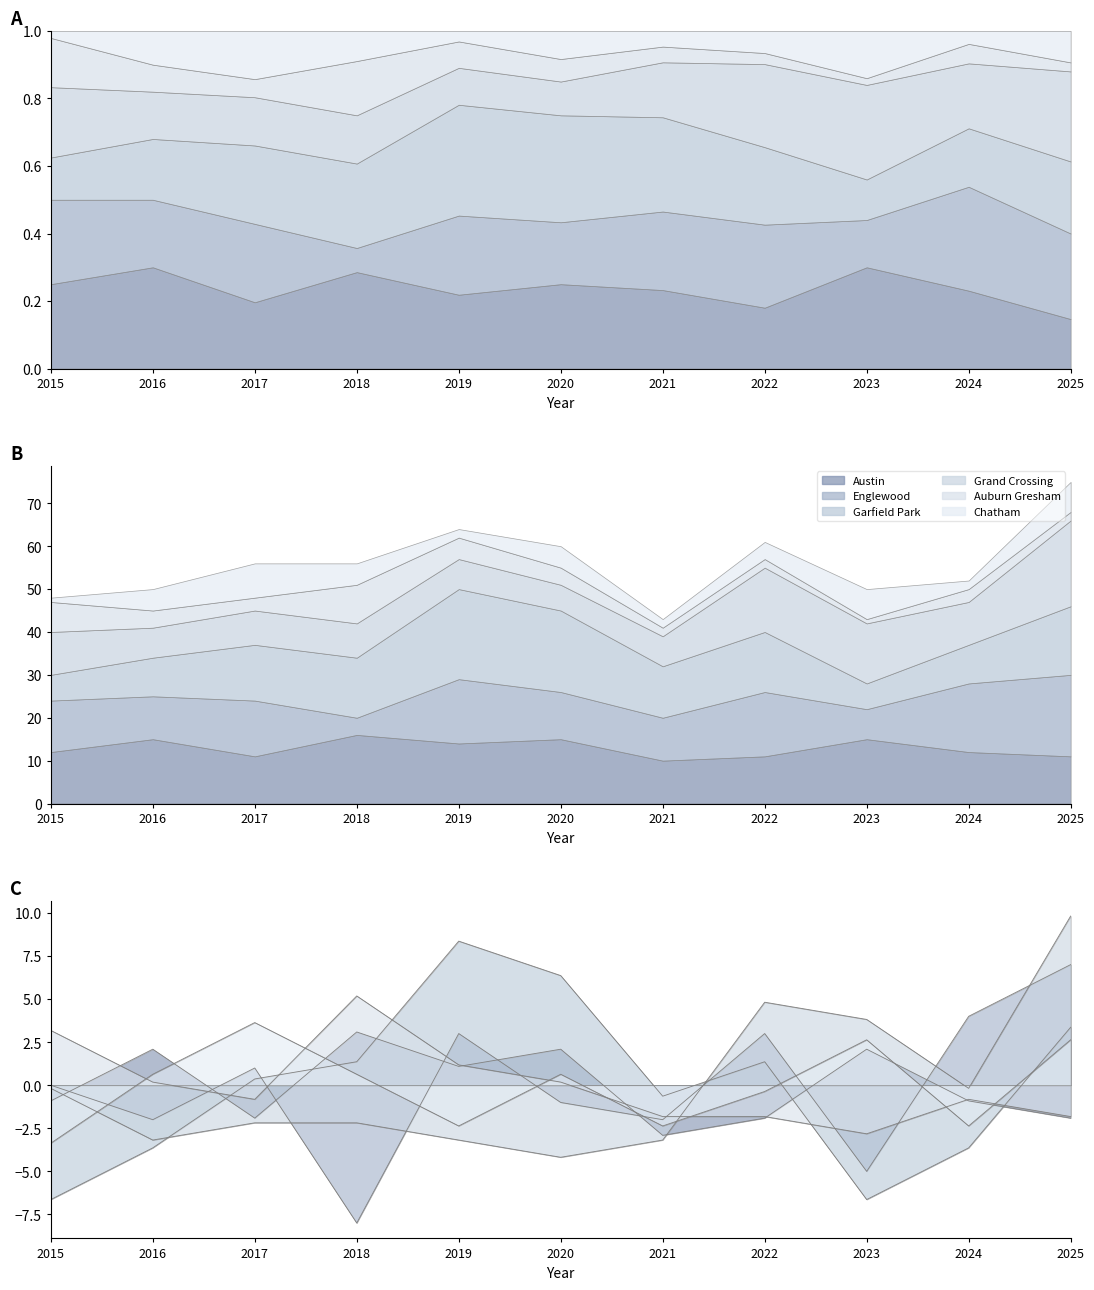

What is the difference between the Auburn Gresham values at 2017 and 2025?

1.0